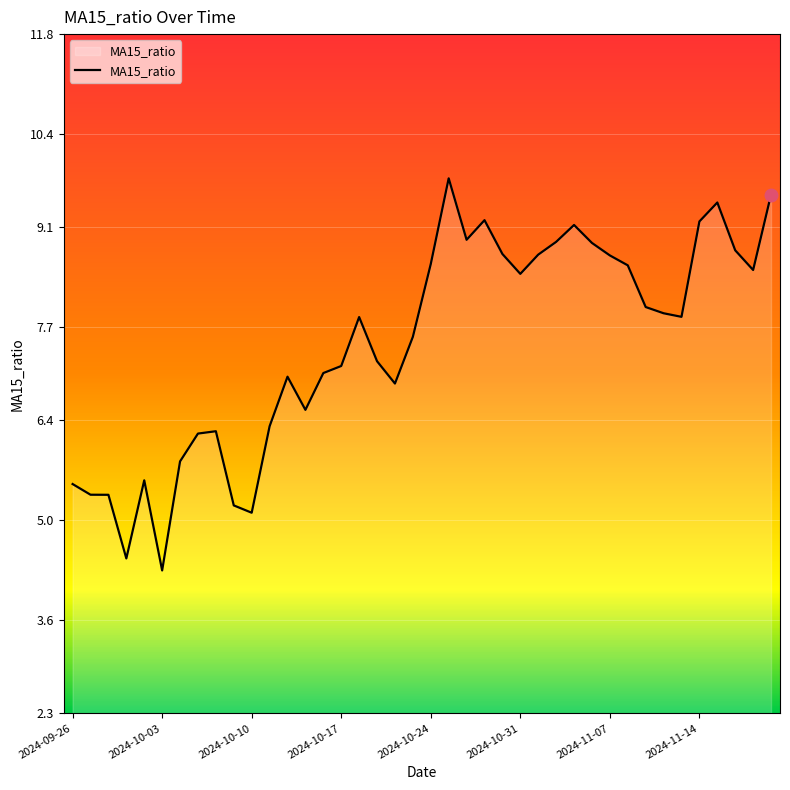

What is the greatest value displayed?

9.8